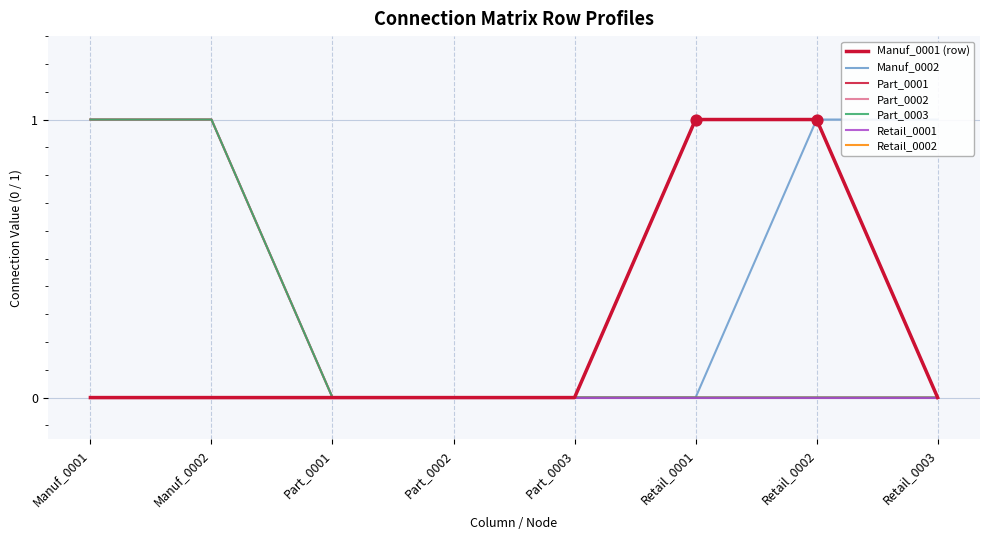

What is the total value across all series at Manuf_0002?

3